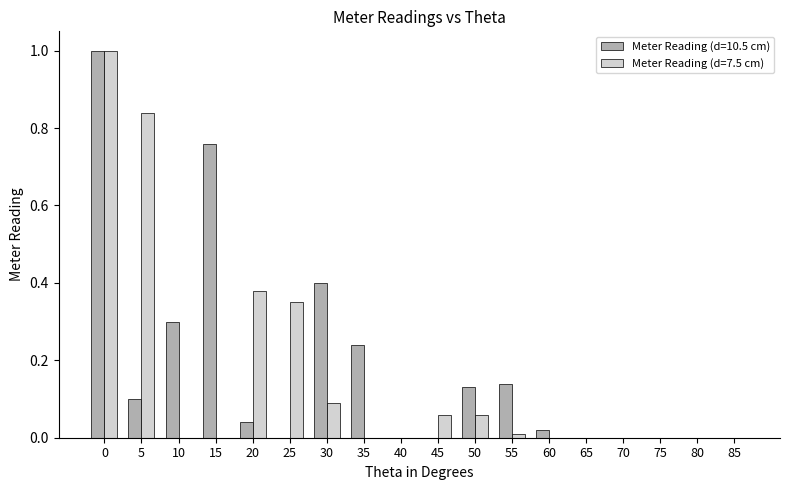

What is the total value across all series at 5?

0.9